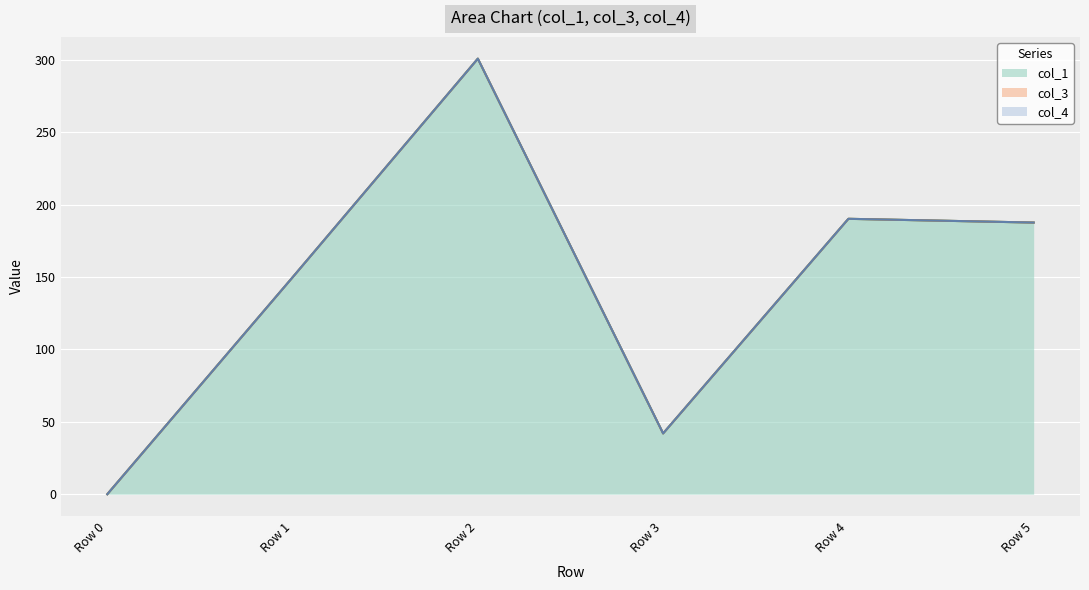

Is the value of col_3 at Row 1 greater than the value of col_4 at Row 5?

No